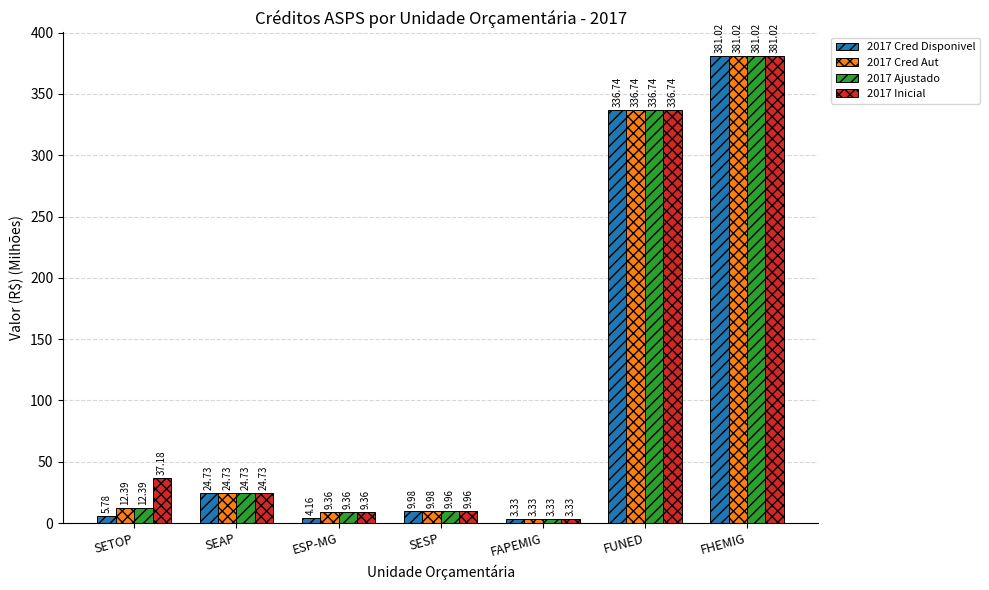

What is the total value across all series at FHEMIG?

1524.1